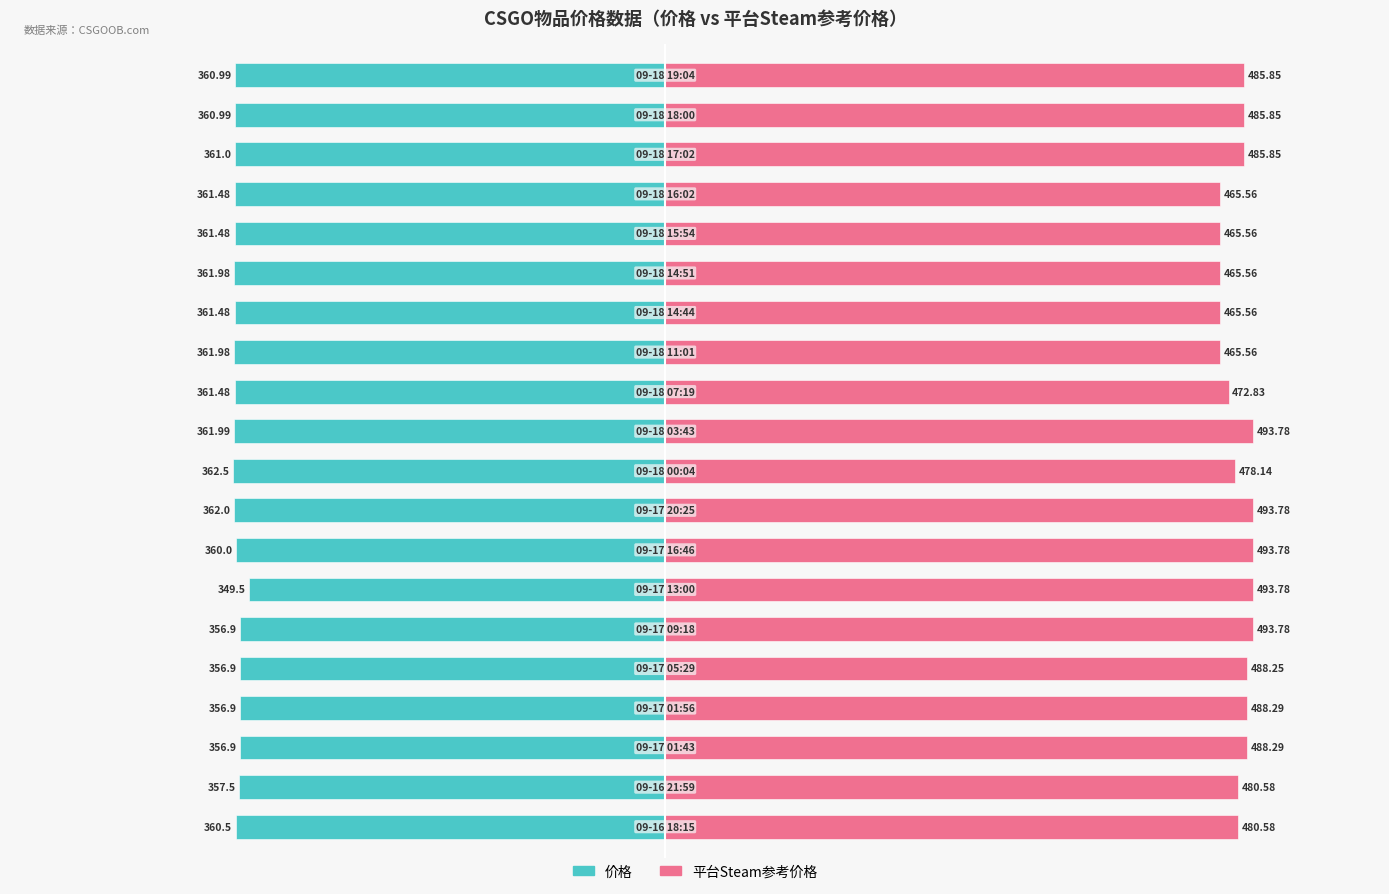

Which series has the largest range (max minus min)?

平台Steam参考价格